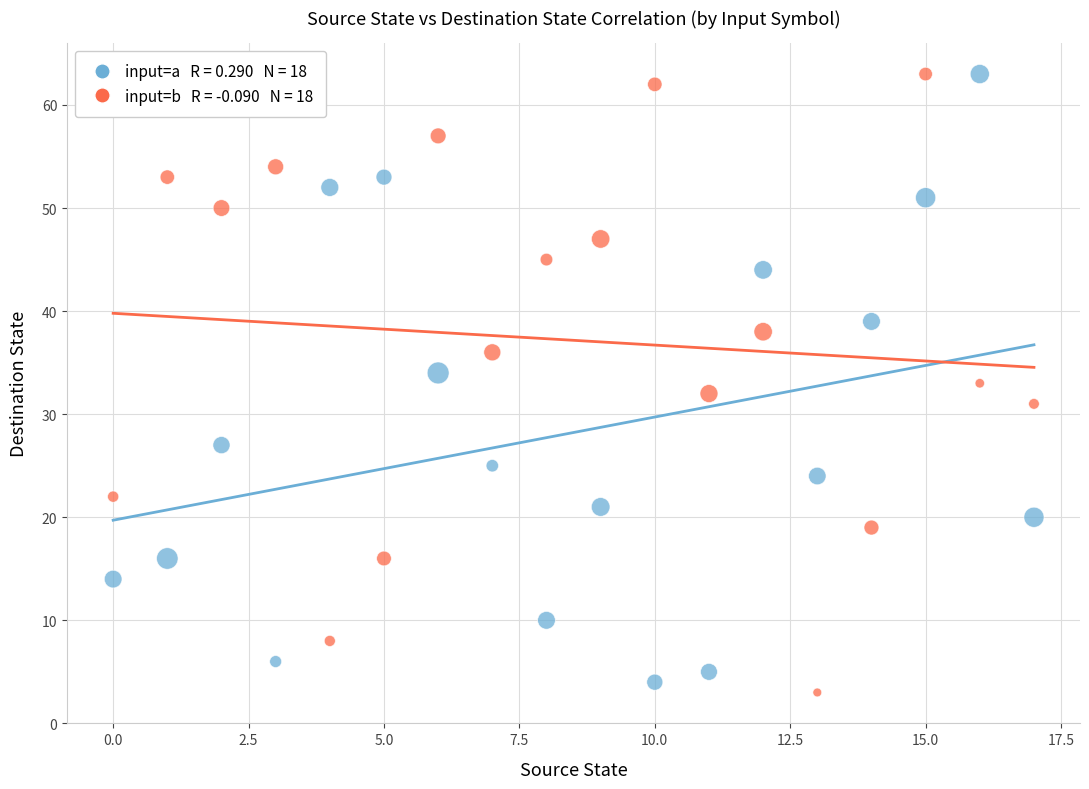

Across all data points, what is the range of Y values (max minus min)?

60